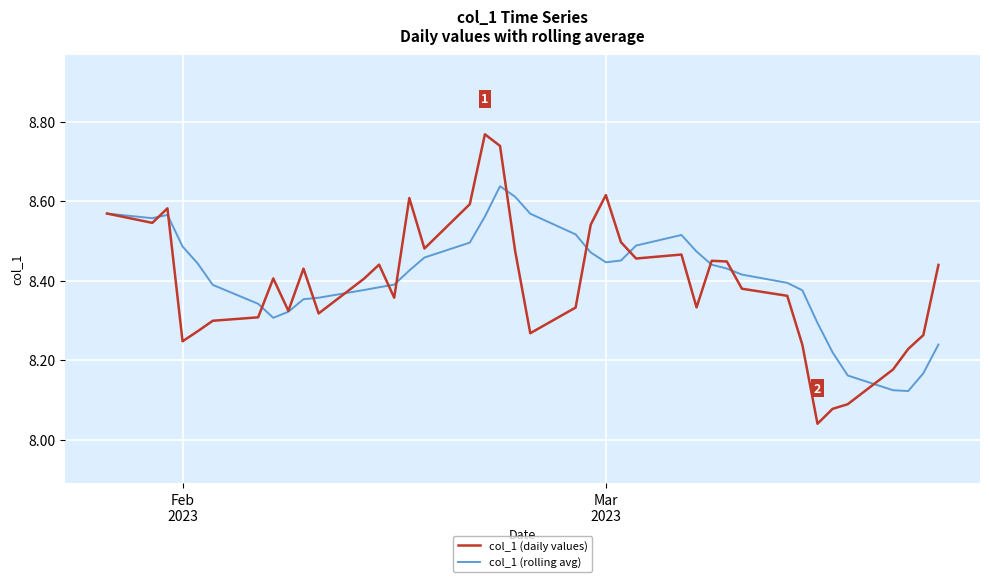

List the series in order of their peak value, lowest first.

col_1 (rolling avg), col_1 (daily values)